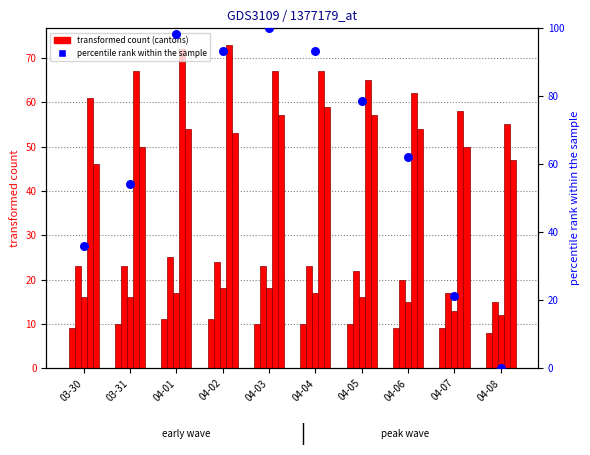

At which category is the sum across all series the highest?

04-03